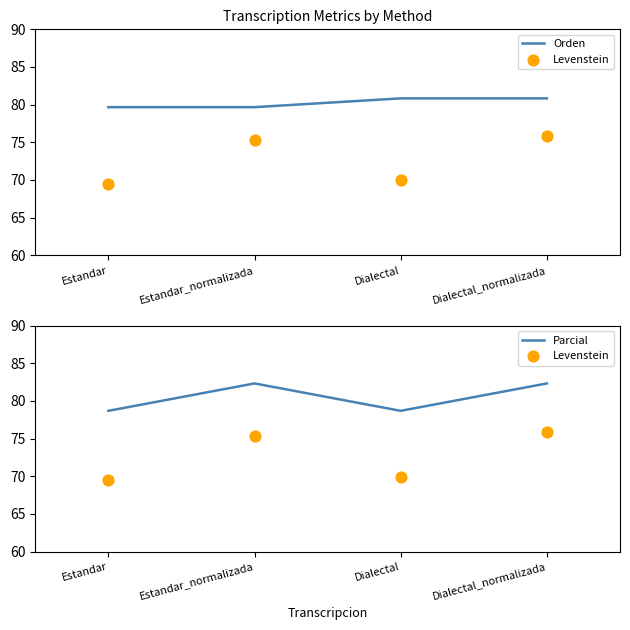

What is the total value across all series at Dialectal_normalizada?

239.0